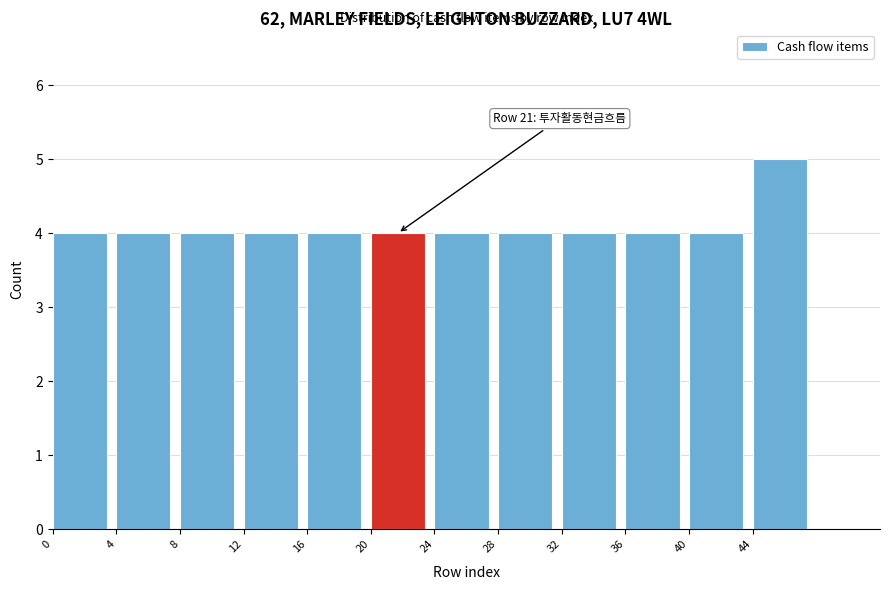

Which range on the x-axis has the tallest bar?

44 to 48